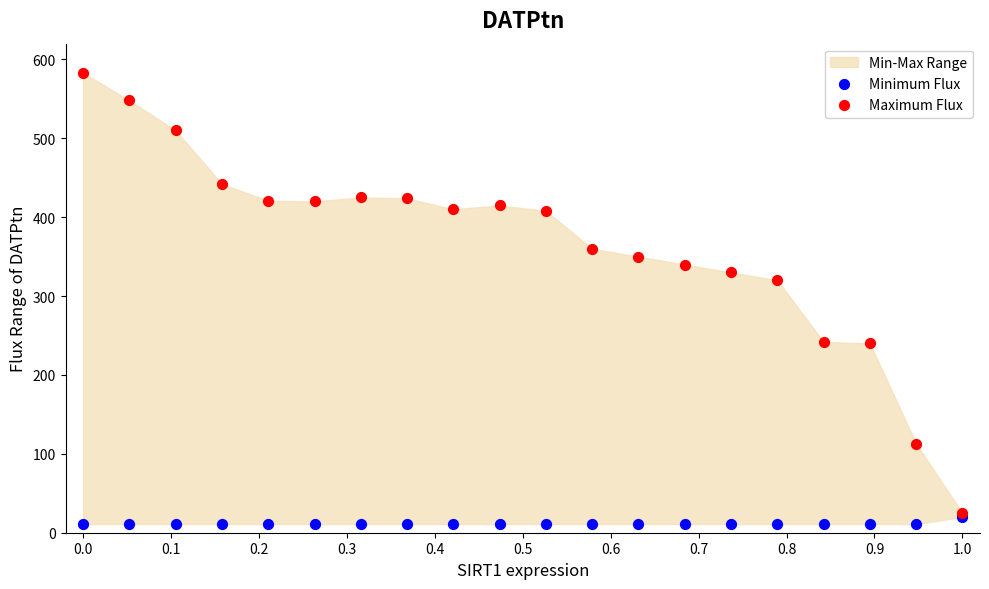

Across all series, what Y value is closest to 297?

320